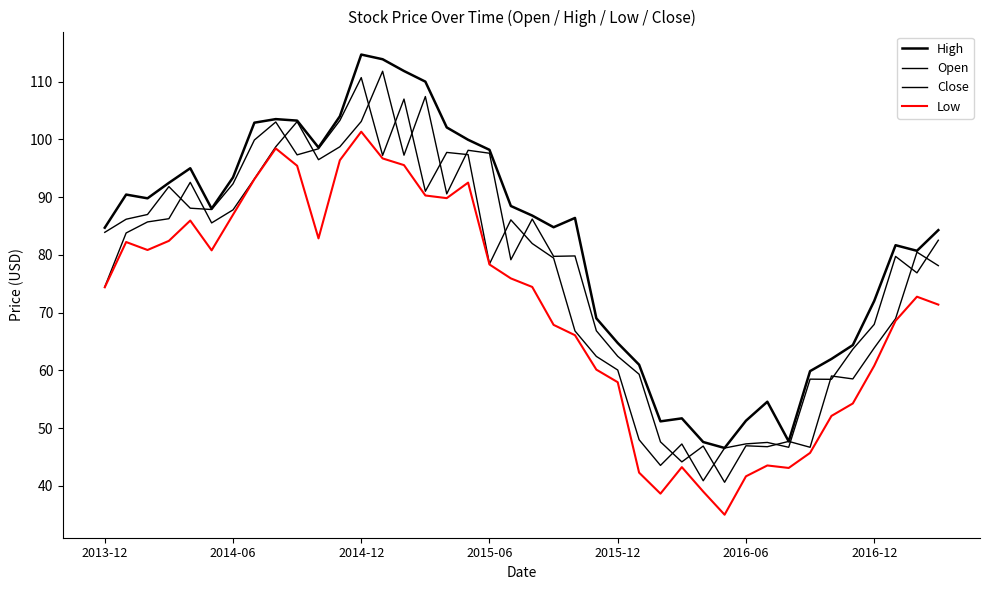

What is the value of the Close point at the 7th from the left?

92.3